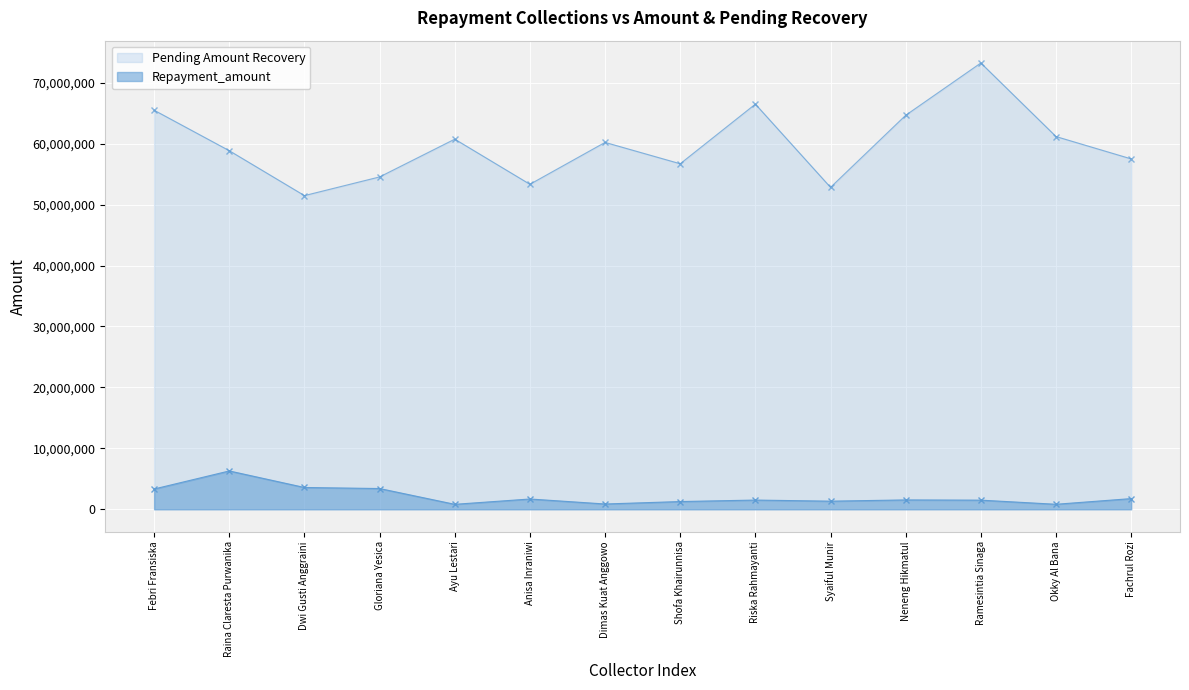

Rank the categories by Repayment_amount value from highest to lowest.

Raina Claresta Purwanika, Dwi Gusti Anggraini, Gloriana Yesica, Febri Fransiska, Fachrul Rozi, Anisa Inraniwi, Neneng Hikmatul, Riska Rahmayanti, Ramesintia Sinaga, Syaiful Munir, Shofa Khairunnisa, Dimas Kuat Anggowo, Okky Al Bana, Ayu Lestari